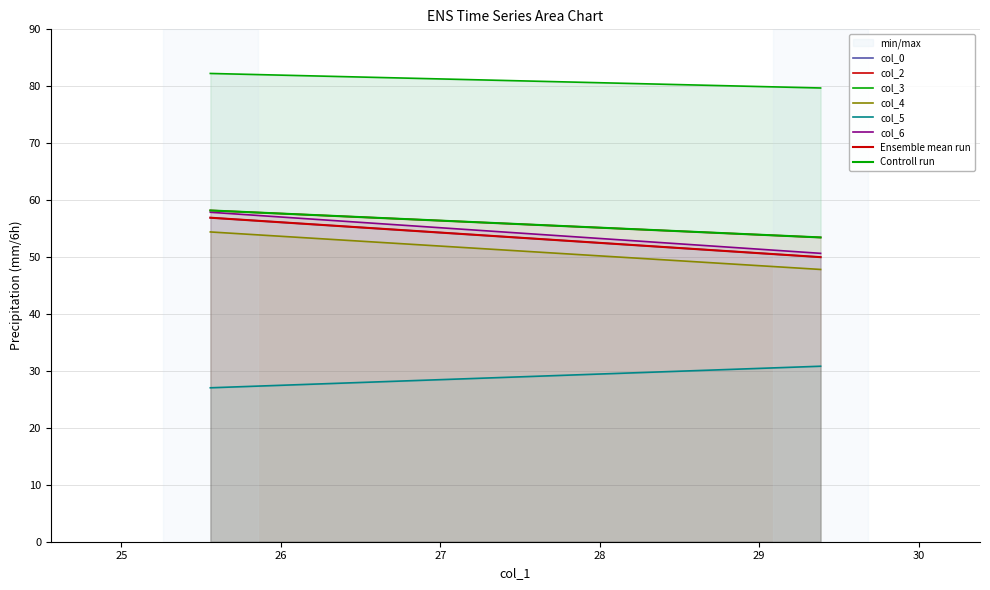

Which category has the highest value in the col_5 series?

29.38541667